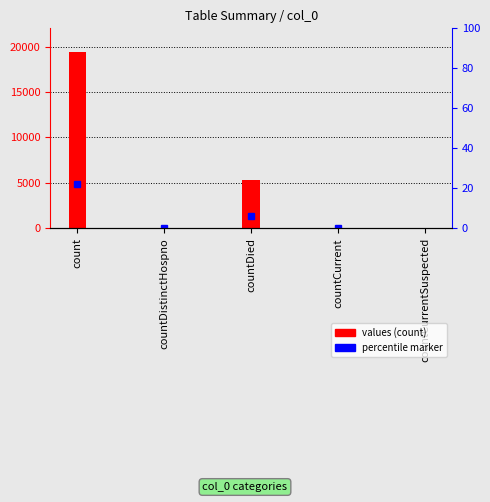

What is the difference between the maximum and second lowest values?

19382